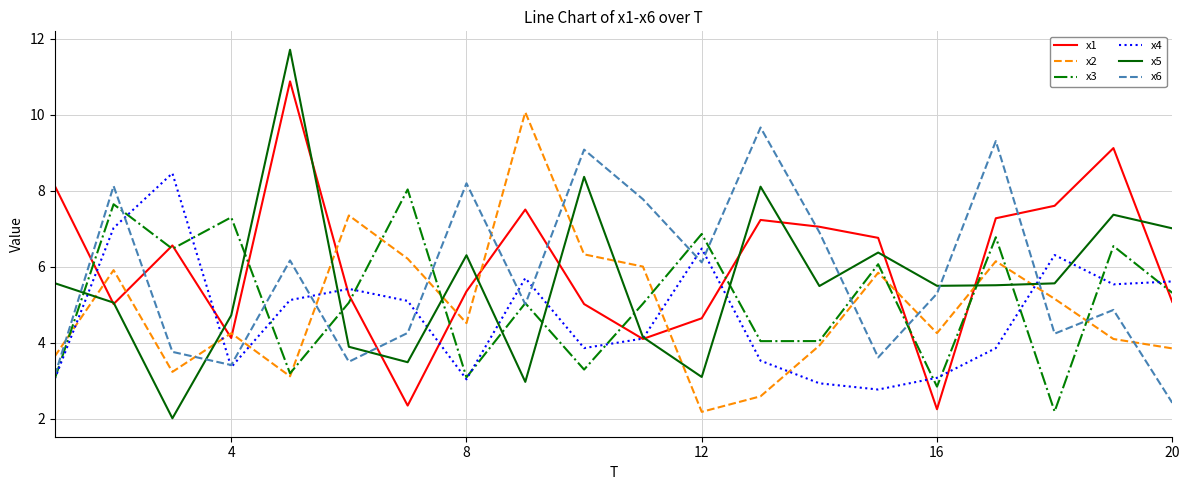

Does the chart display data point markers on the line(s)?

No